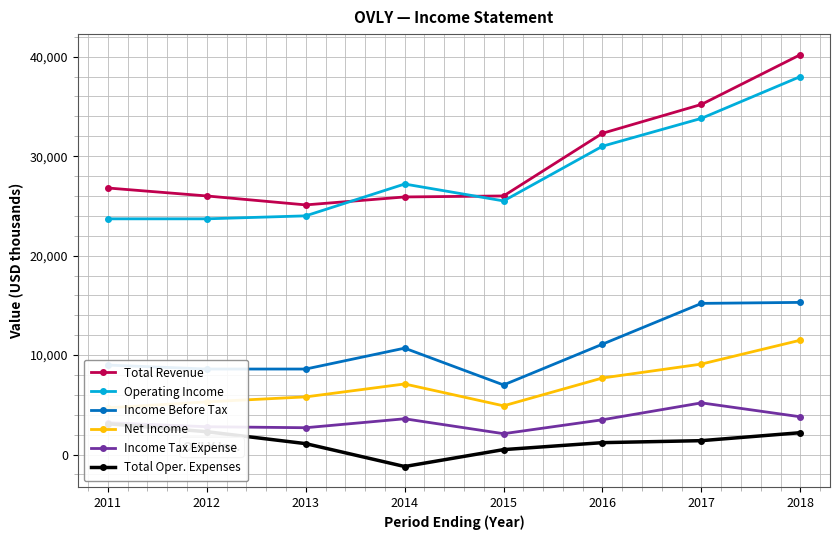

How many lines are shown in the chart?

6